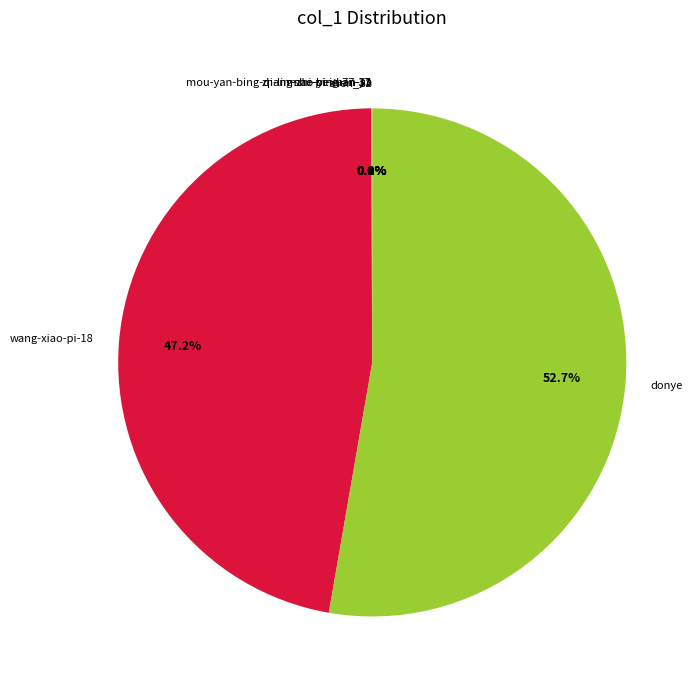

Does any single category account for the majority?

Yes